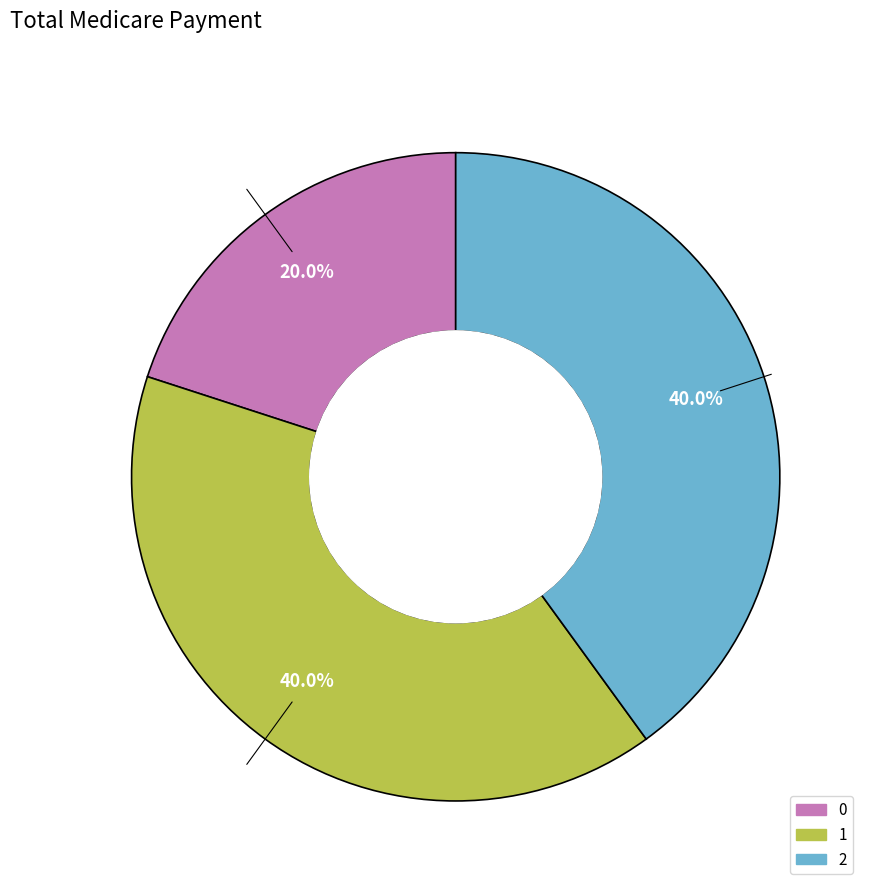

What percentage do 0 and 2 together represent?

60.0%